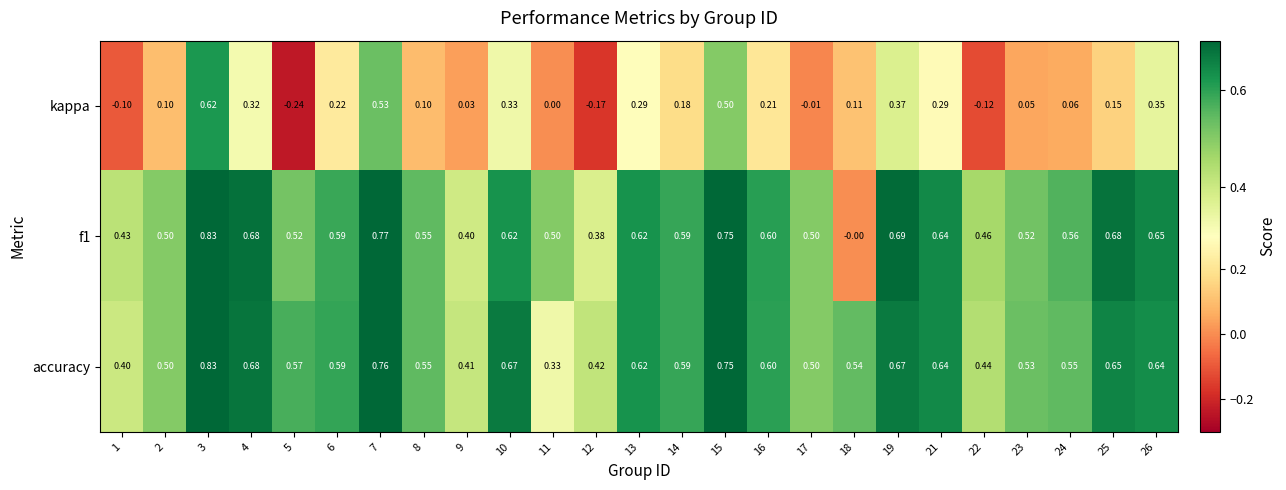

Which series has the largest range (max minus min)?

kappa